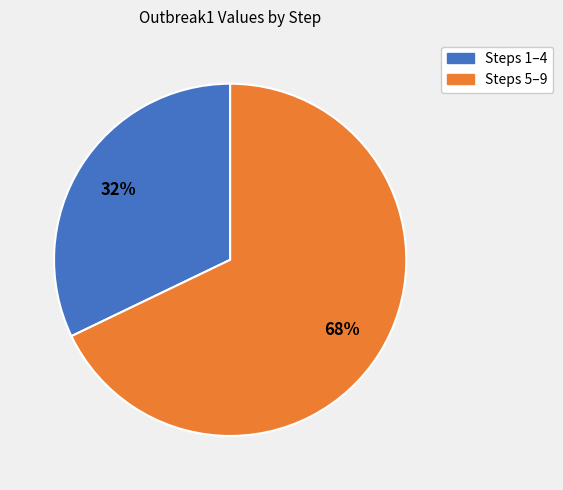

Is the sum of Steps 1–4 and Steps 5–9 greater than half?

Yes